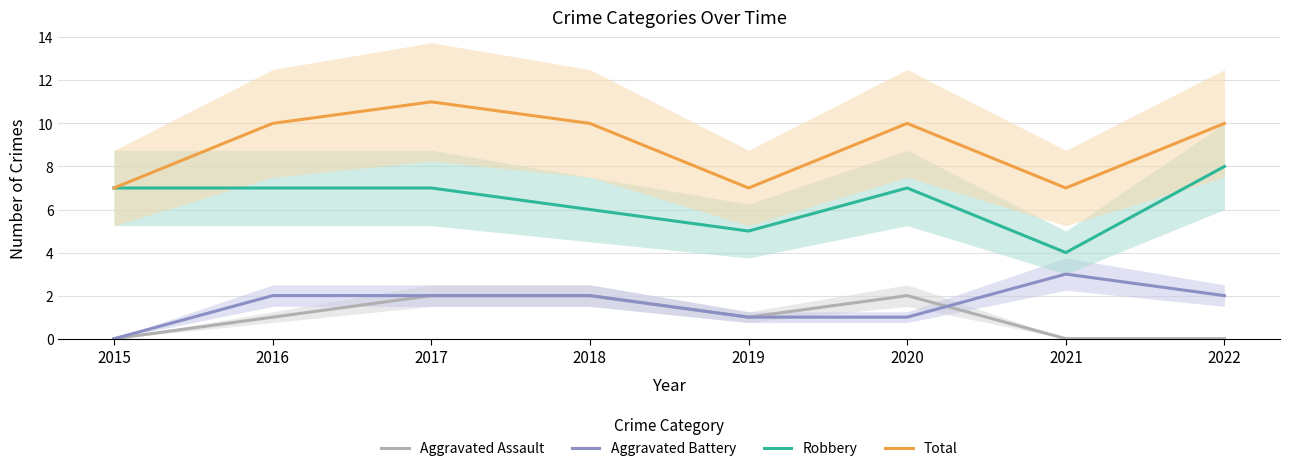

What is the maximum value shown in the chart?

11